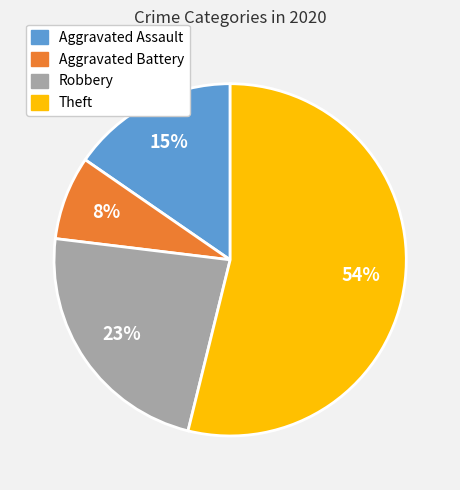

Which category accounts for the majority?

Theft